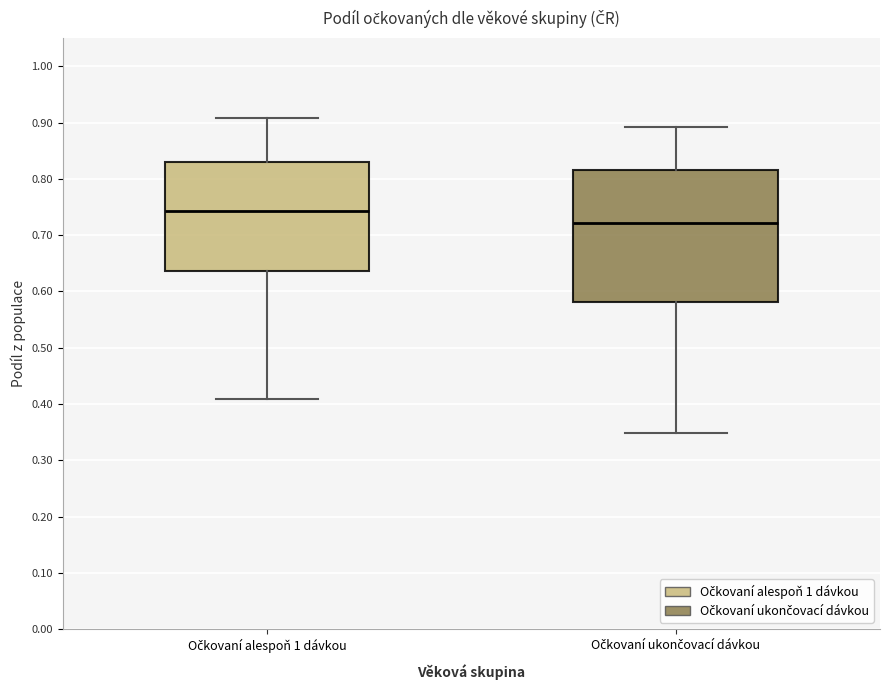

Reading left to right, read every box against the y-axis: the position of its median line, the range the box covers, and the ends of its whiskers. The values are not printed on the chart, so give them approximately, as read against the axis.

Očkovaní alespoň 1 dávkou: median 0.74, box 0.64 to 0.83, whiskers 0.41 to 0.91
Očkovaní ukončovací dávkou: median 0.72, box 0.58 to 0.82, whiskers 0.35 to 0.89